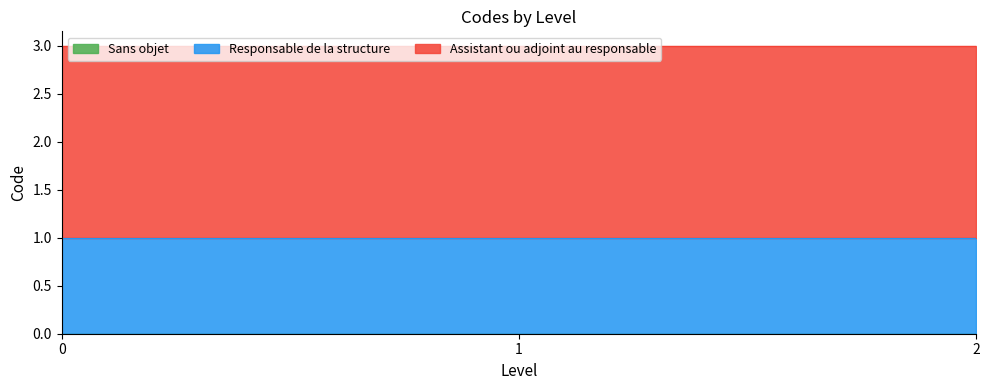

At how many categories does at least one series exceed 1?

3